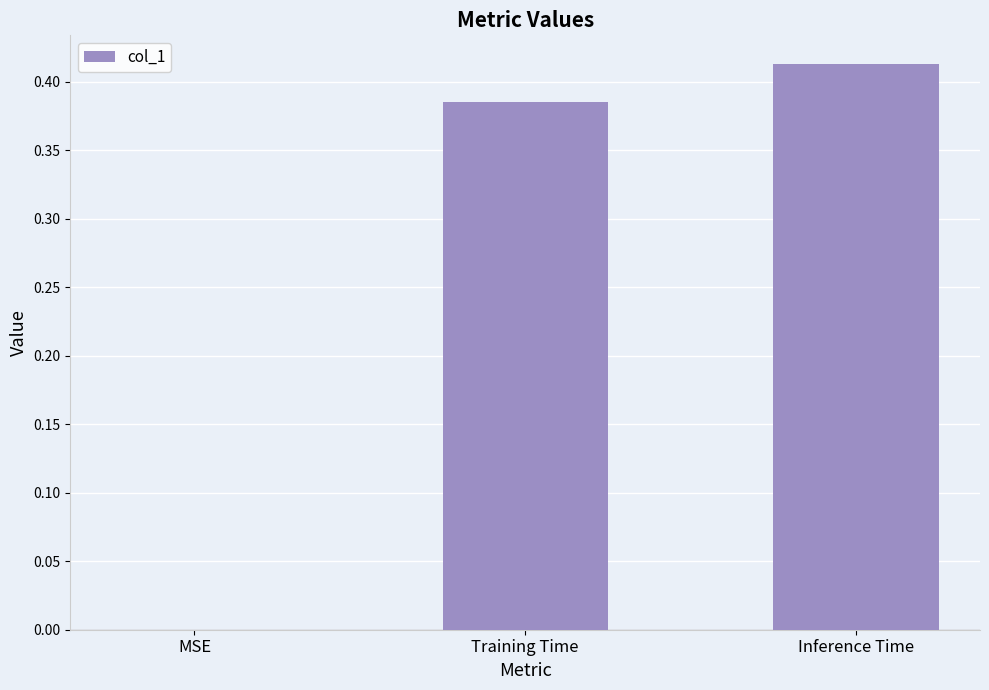

What is the sum of the values at Inference Time and Training Time?

0.8